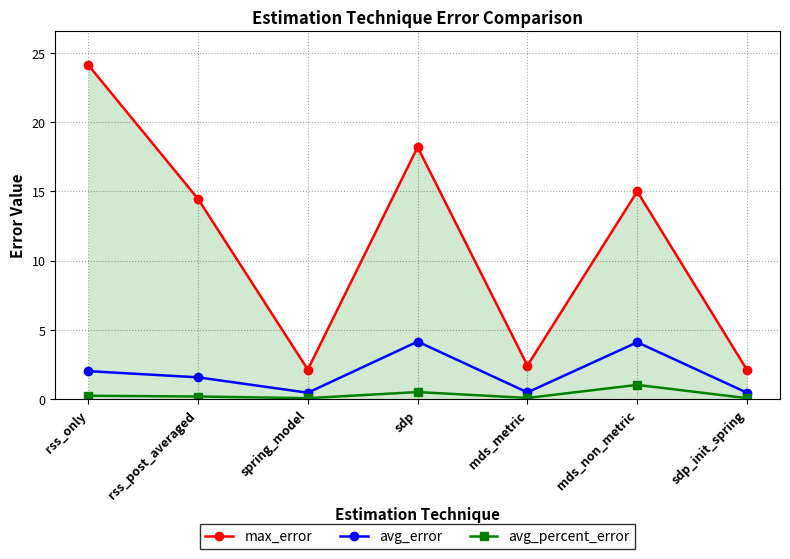

What is the lowest value of the max_error series?

2.1